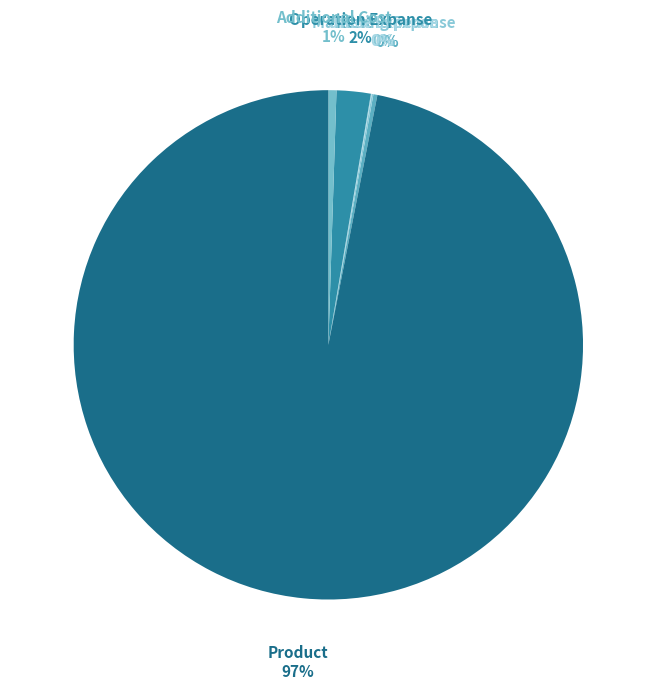

Rank the categories by value from lowest to highest.

Office Expense, Marketing Expanse, Rent Expense, Additional Cost, Operation Expanse, Product